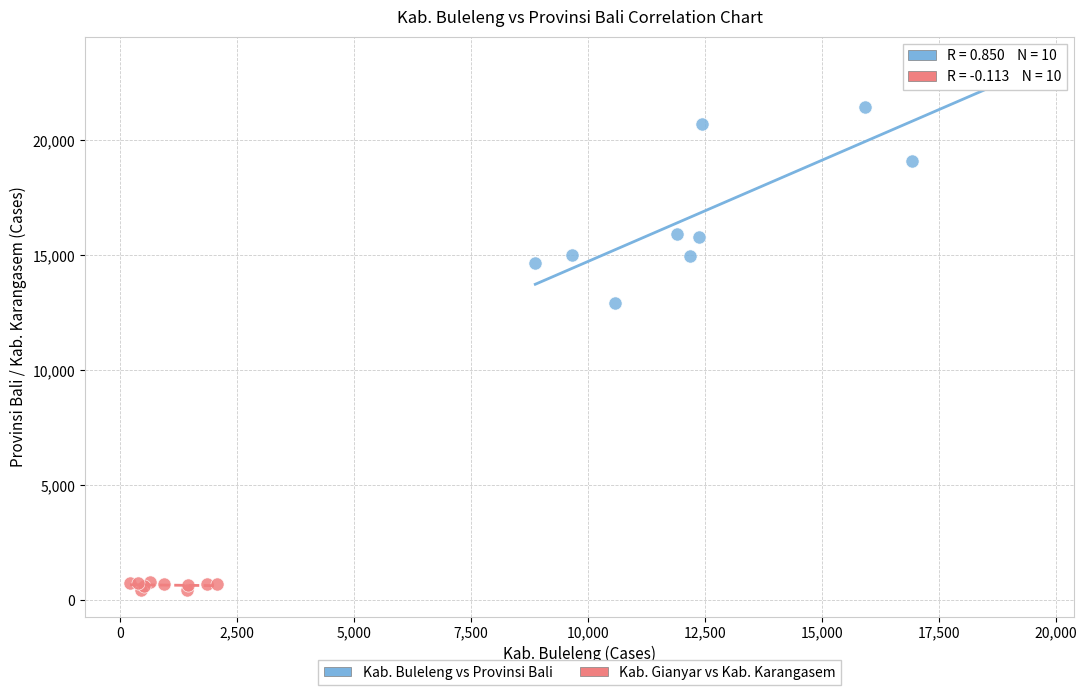

What are all the series names shown in the legend?

Kab. Buleleng vs Provinsi Bali, Kab. Gianyar vs Kab. Karangasem